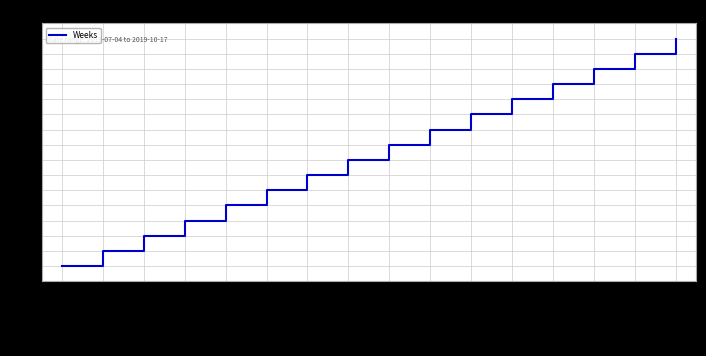

Read the value at 2019-08-08.

30